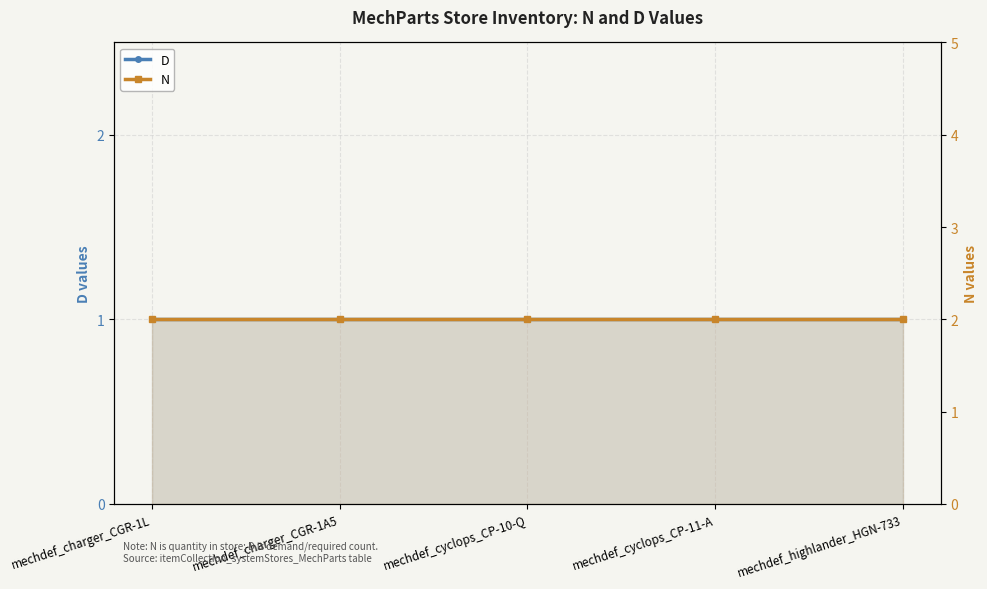

True or false: D and N cross at least once.

False